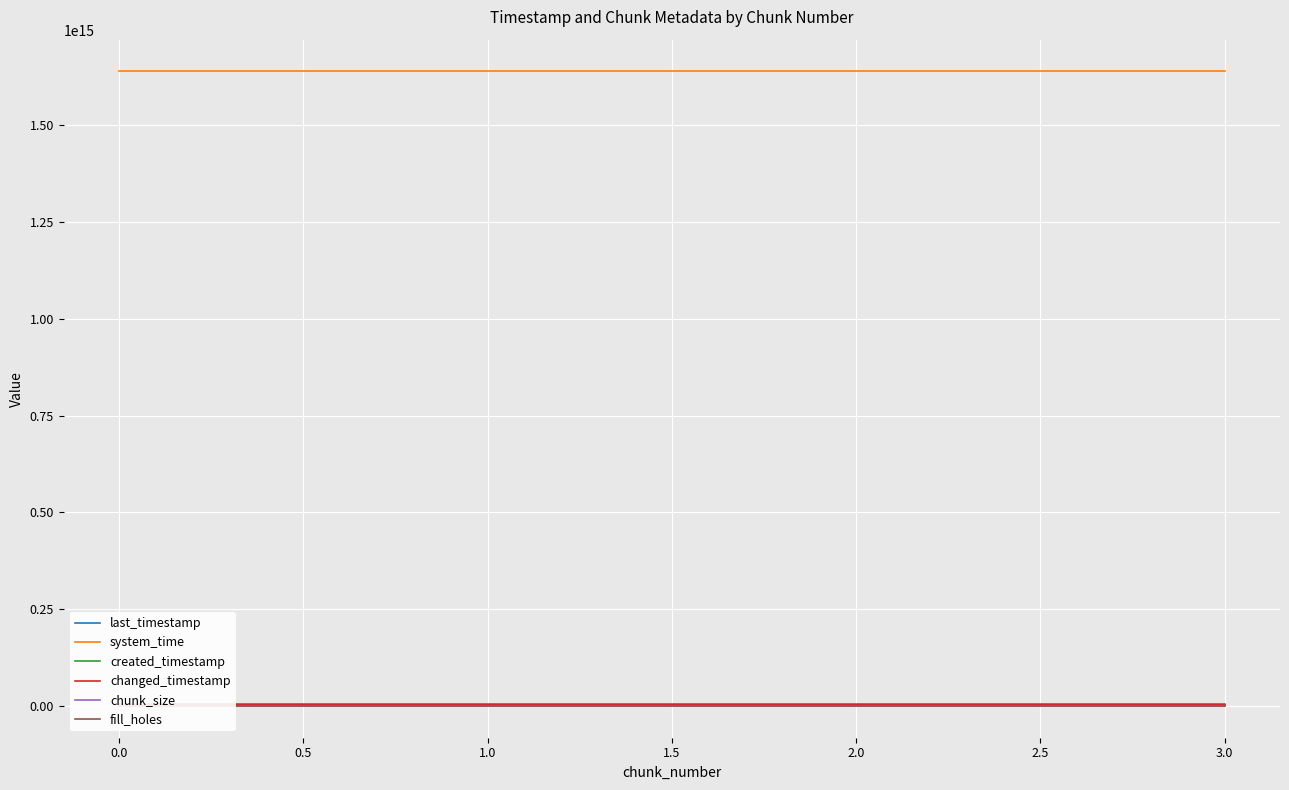

What is the approximate value of changed_timestamp at 3.0?

4080233391593